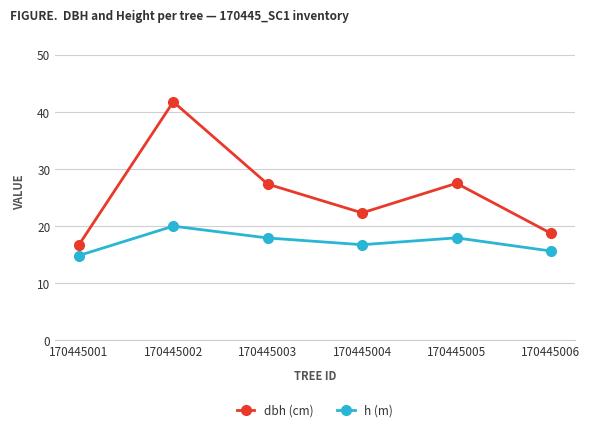

Rank the series by their average value, from lowest to highest.

h (m), dbh (cm)